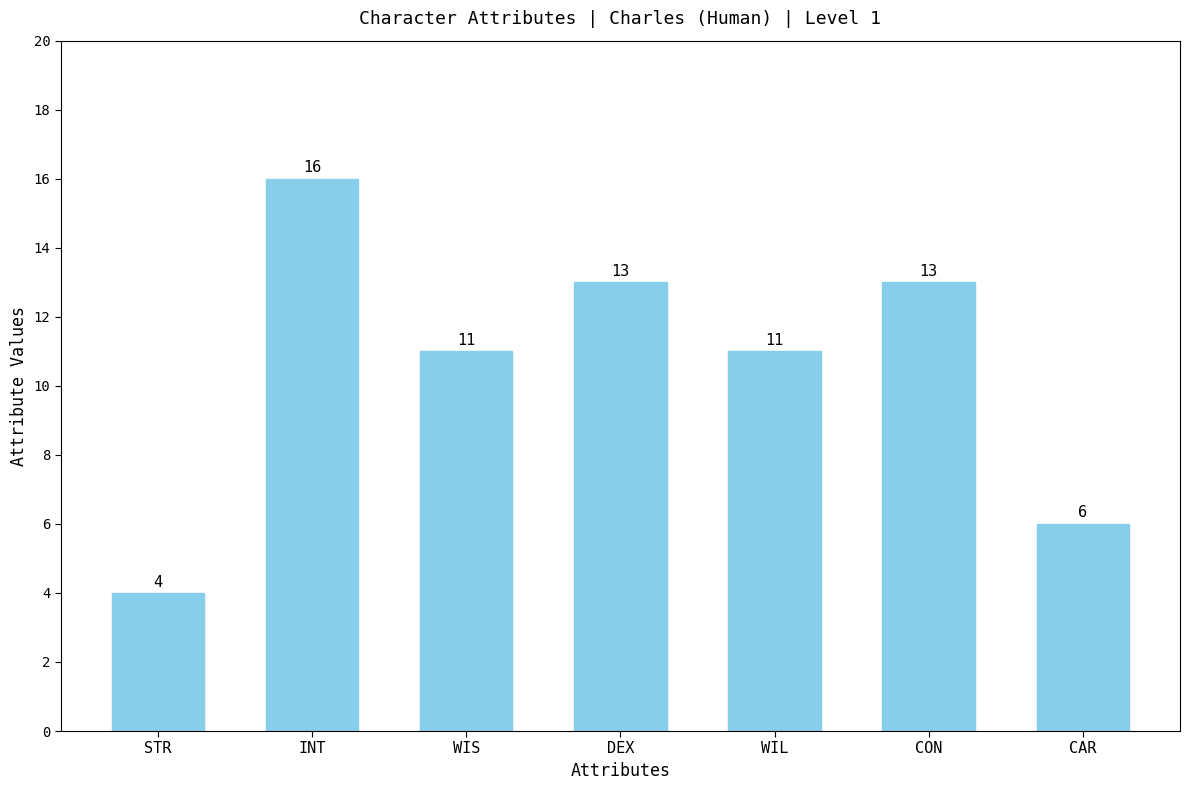

Which label corresponds to the smallest value in the chart?

STR